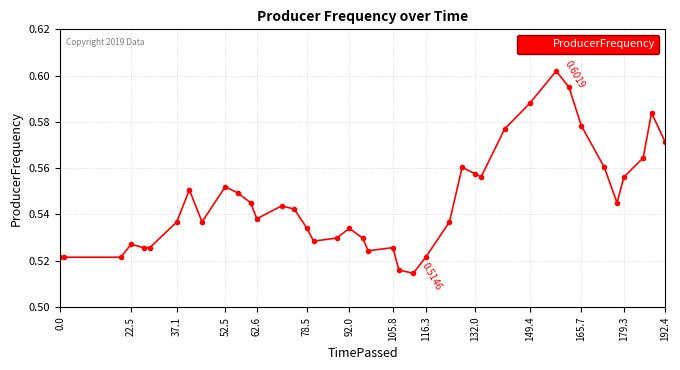

How many distinct data groups are displayed?

1